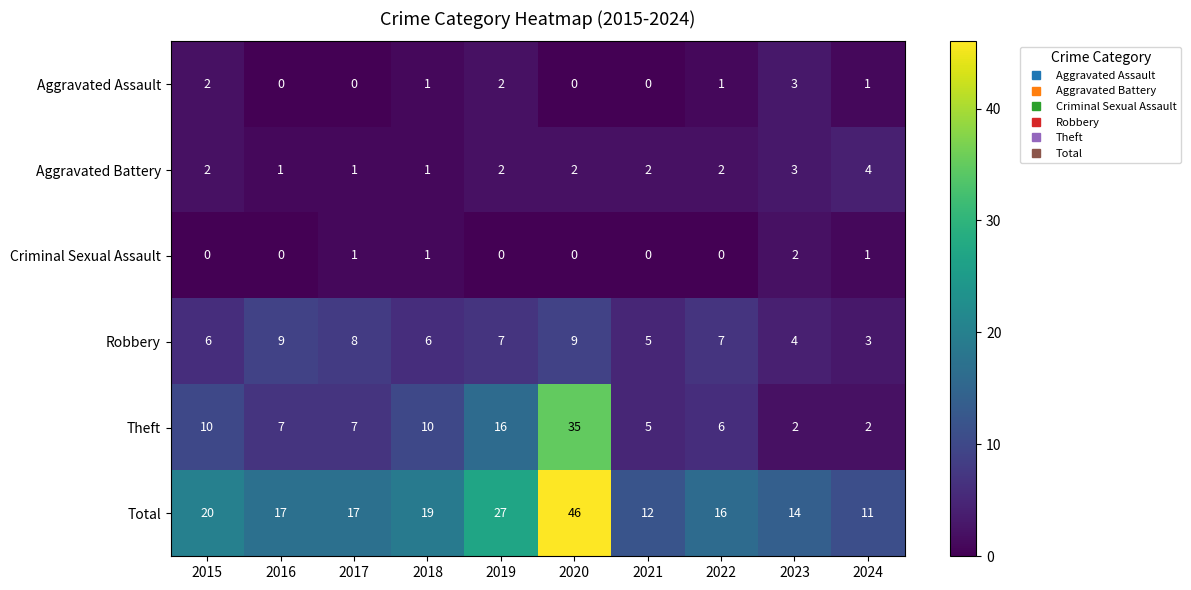

List the series in order of their peak value, highest first.

Total, Theft, Robbery, Aggravated Battery, Aggravated Assault, Criminal Sexual Assault